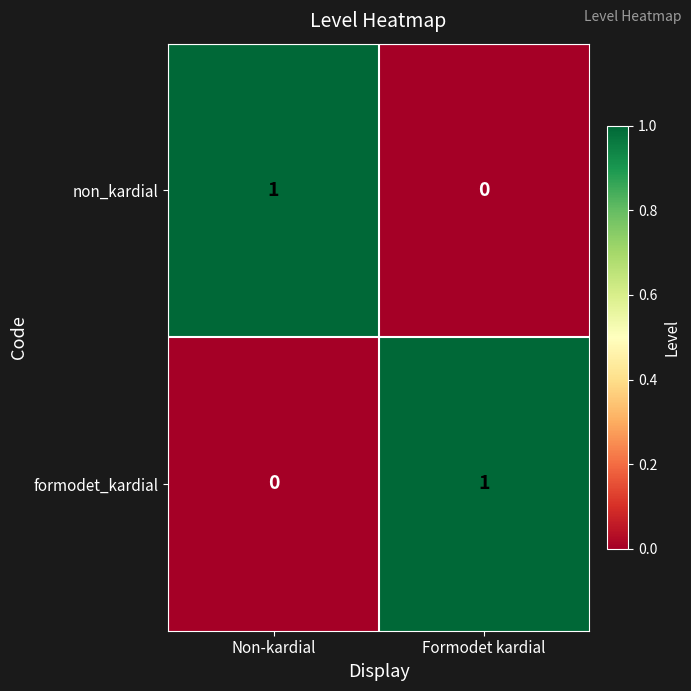

Reading left to right, transcribe all the data shown in this chart.

non_kardial: Non-kardial=1	Formodet kardial=0
formodet_kardial: Non-kardial=0	Formodet kardial=1